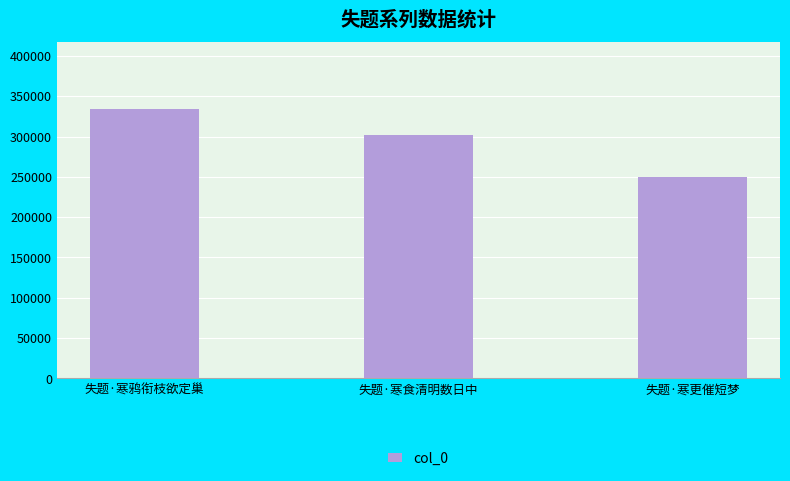

How many series are shown in this chart?

1